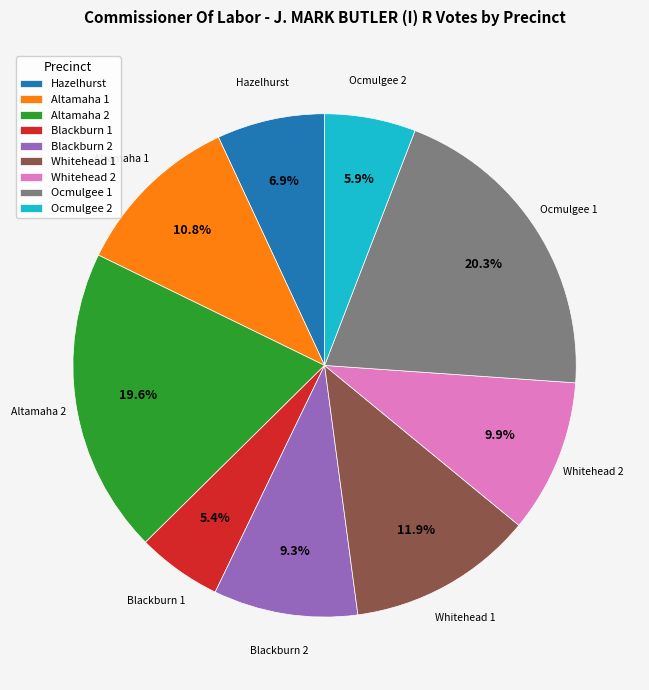

To the nearest percent, what is the difference between the Hazelhurst and Whitehead 2 slice percentages?

3%